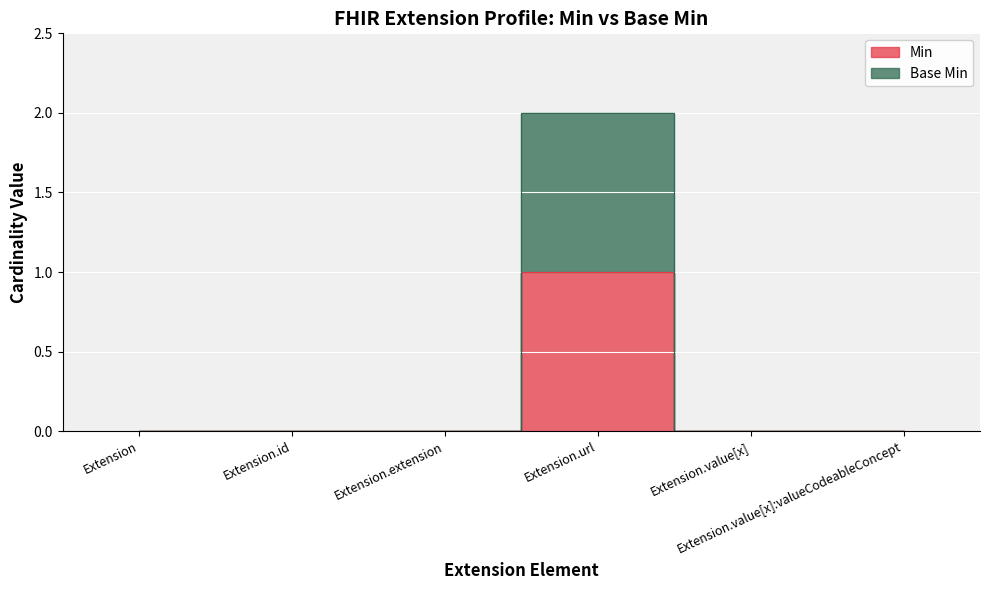

List the series in order of their overall mean, highest first.

Base Min, Min